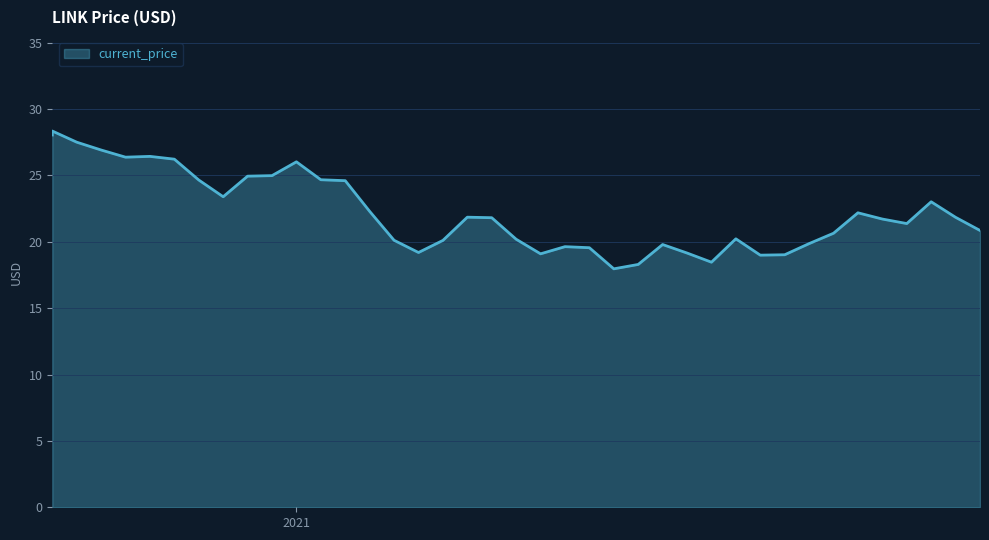

Which has a higher value, 12/26/2021 or 11/25/2021?

11/25/2021